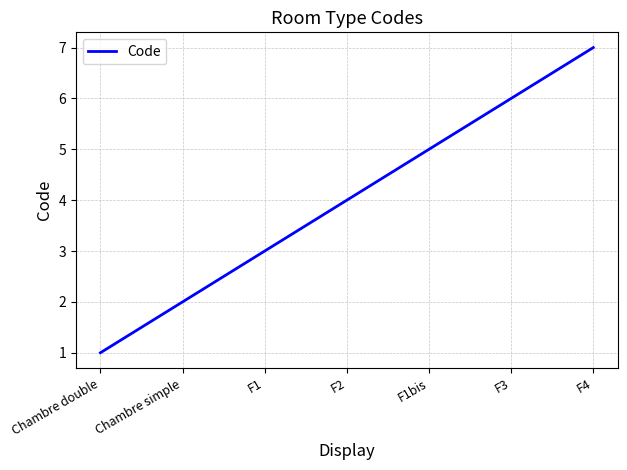

Reading right to left, transcribe all the data shown in this chart.

7	6	5	4	3	2	1